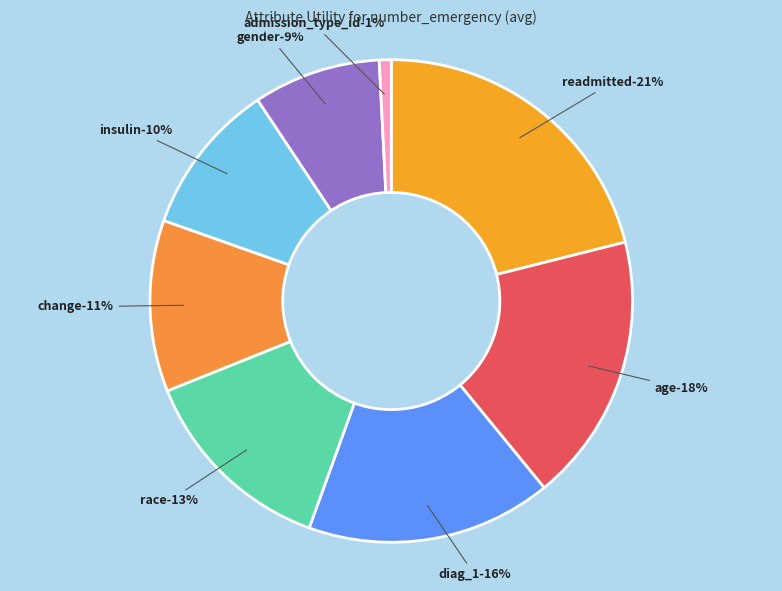

Between insulin and admission_type_id, which is larger?

insulin